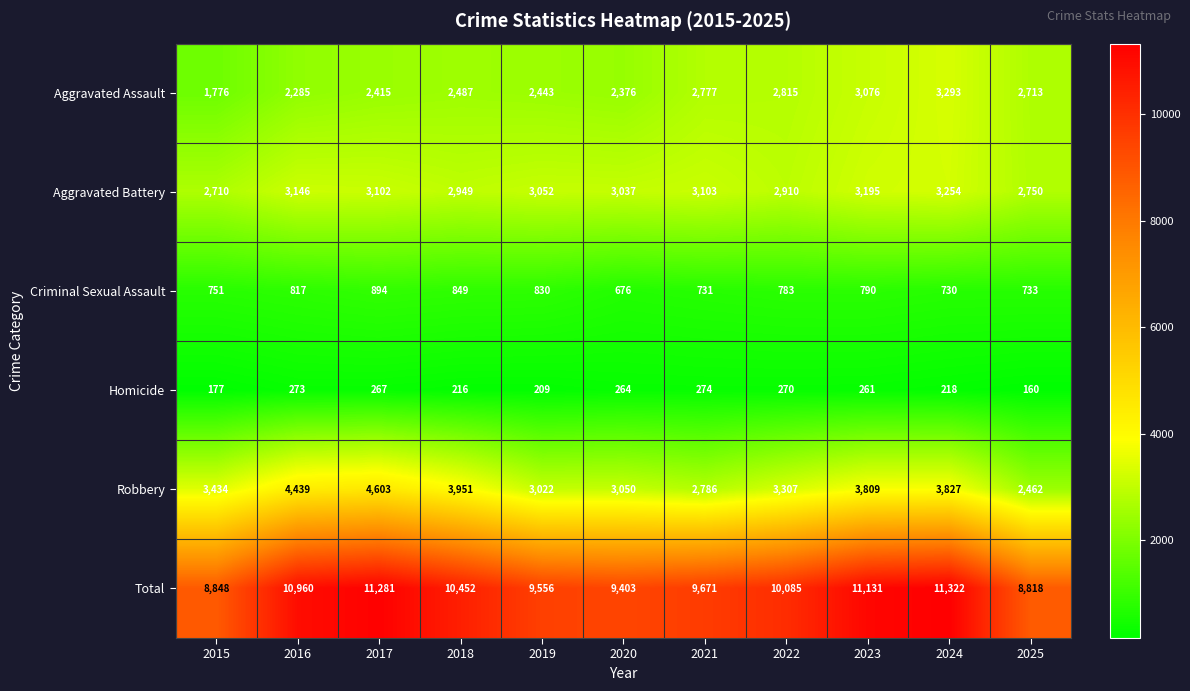

What is the average value of the Total series?

10139